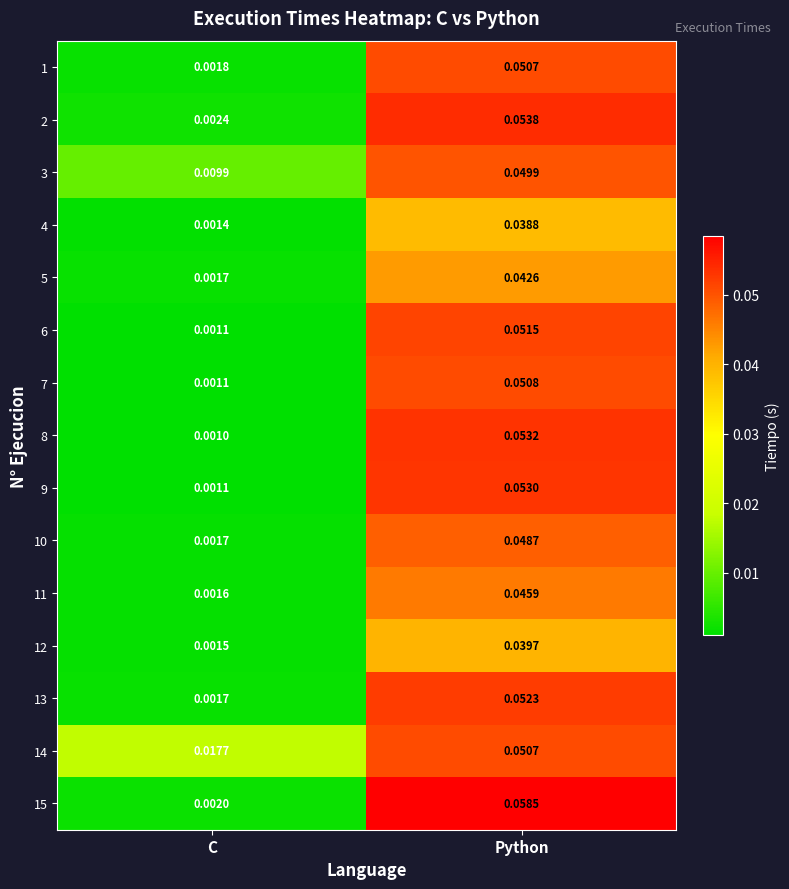

At which label is 13 closest to 0?

C